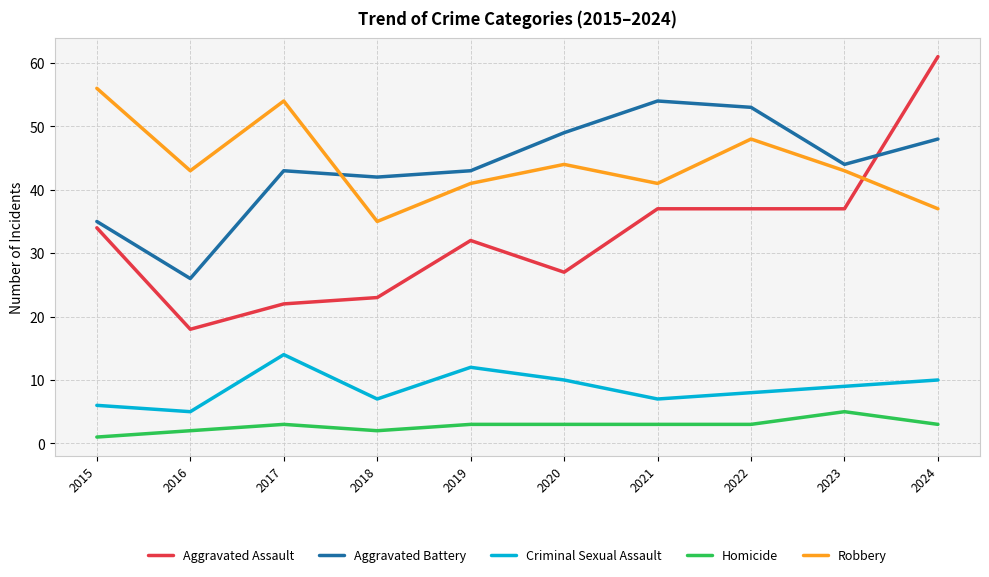

What is the smallest value displayed?

1